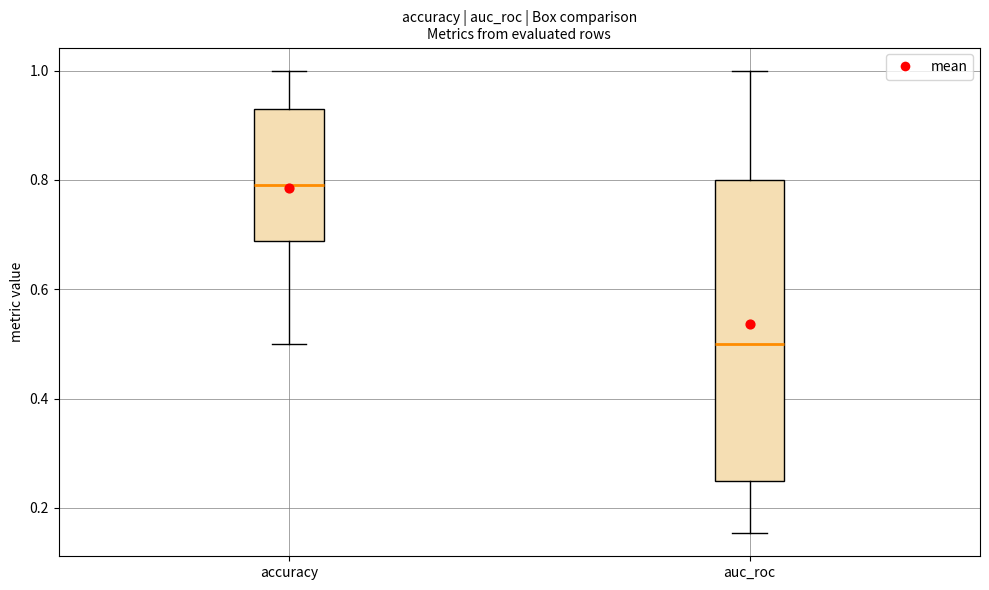

Reading left to right, transcribe this box plot: for each box, give where its median line is, the range the box spans, and where its two whiskers end, as read against the y-axis. The values are not printed on the chart, so give them approximately, as read against the axis.

accuracy: median 0.80, box 0.68 to 0.94, whiskers 0.50 to 1.00
auc_roc: median 0.50, box 0.26 to 0.80, whiskers 0.16 to 1.00